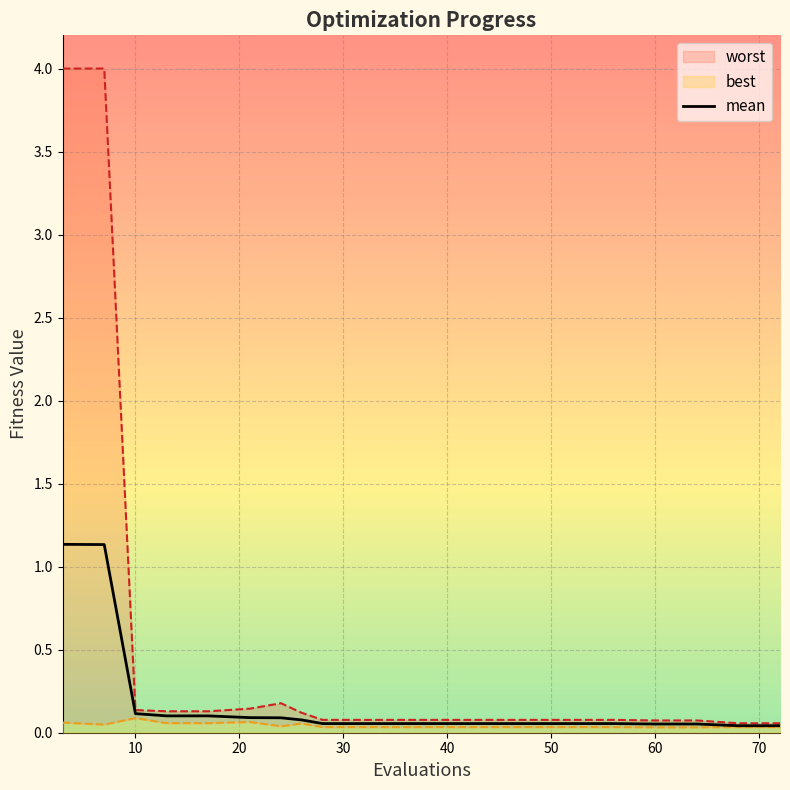

Reading left to right, transcribe all the data shown in this chart.

mean: 1.1	1.1	0.1	0.1	0.1	0.1	0.1	0.1	0.1	0.1	0.1	0.1	0.1	0.1	0.1	0.1	0.1	0.1	0.0	0.0
best: 0.1	0.0	0.1	0.1	0.1	0.1	0.0	0.1	0.0	0.0	0.0	0.0	0.0	0.0	0.0	0.0	0.0	0.0	0.0	0.0
worst: 4.0	4.0	0.1	0.1	0.1	0.1	0.2	0.1	0.1	0.1	0.1	0.1	0.1	0.1	0.1	0.1	0.1	0.1	0.1	0.1